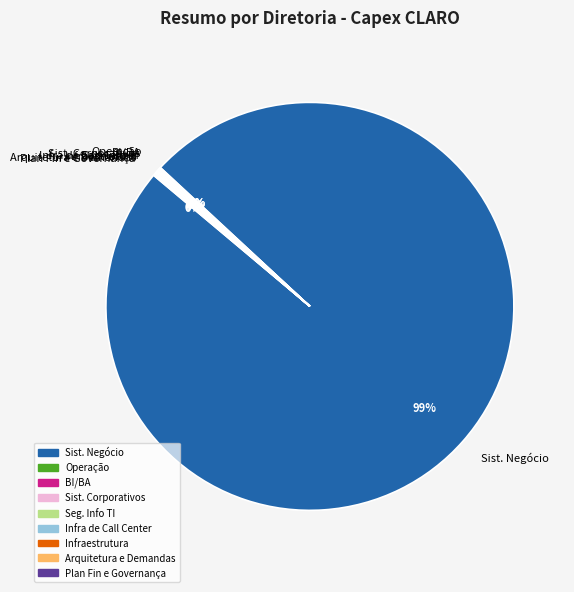

What is the largest slice in the pie chart?

Sist. Negócio